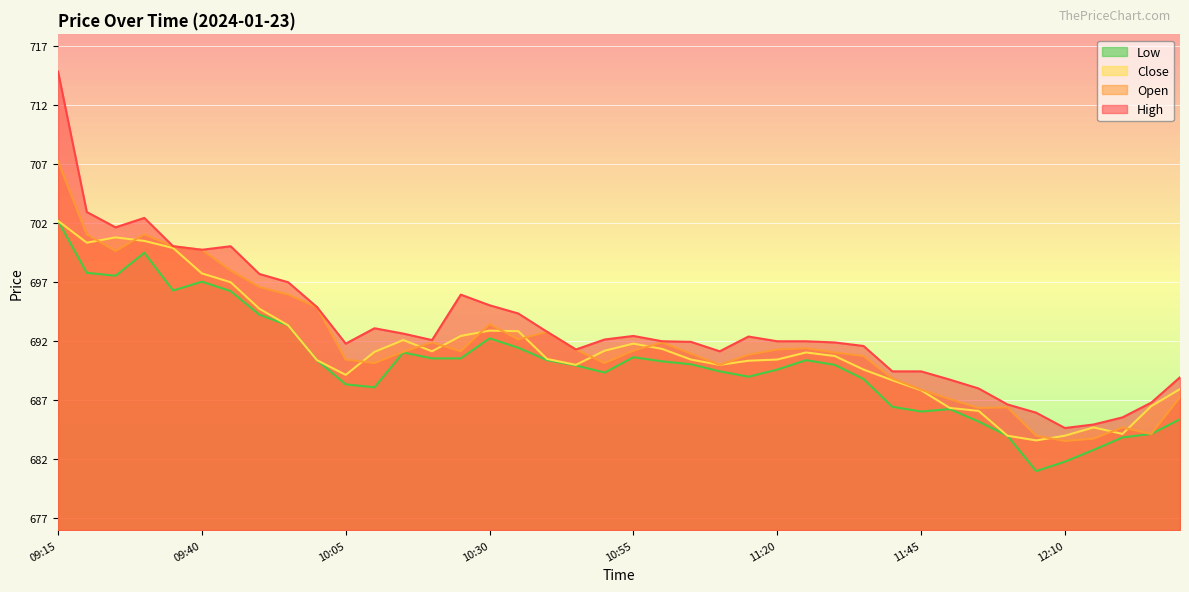

Which series has the largest range (max minus min)?

High